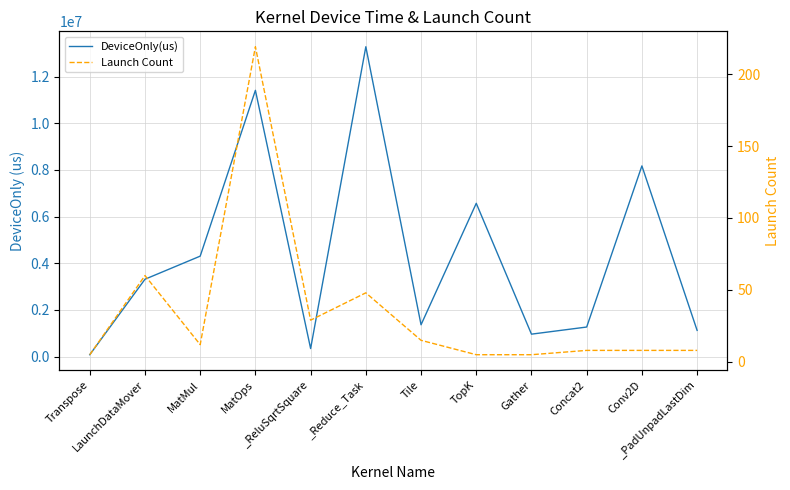

How many categories are shown in the chart?

12